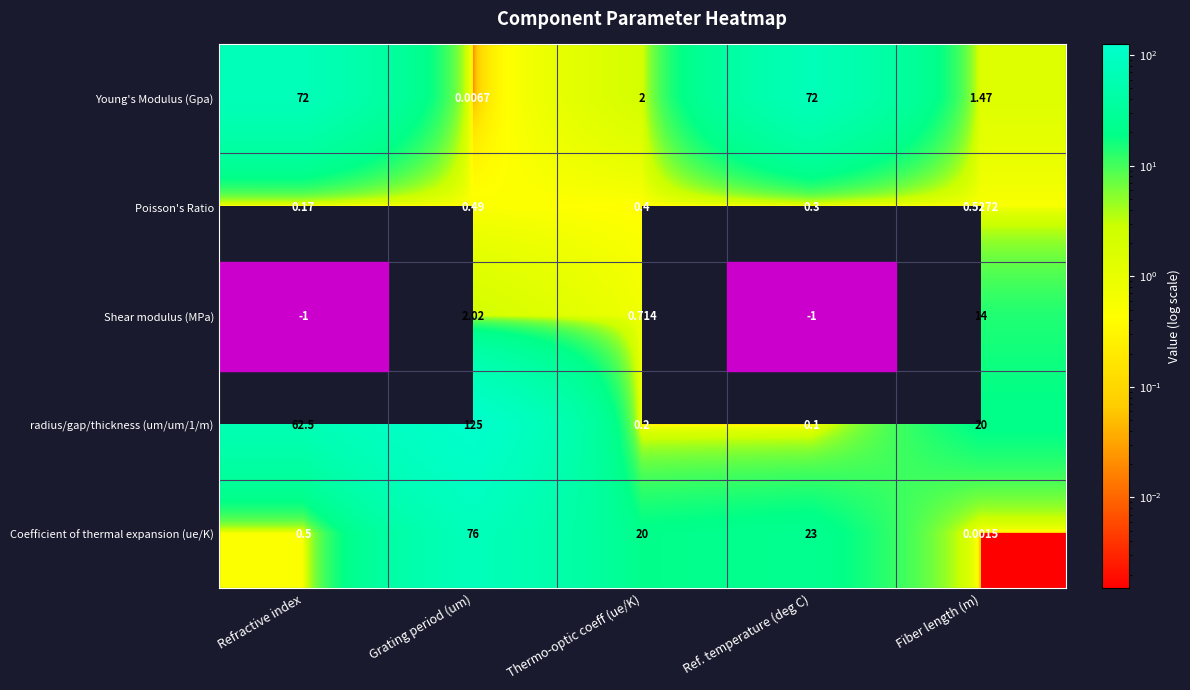

What is the total value across all series at Thermo-optic coeff (ue/K)?

23.3